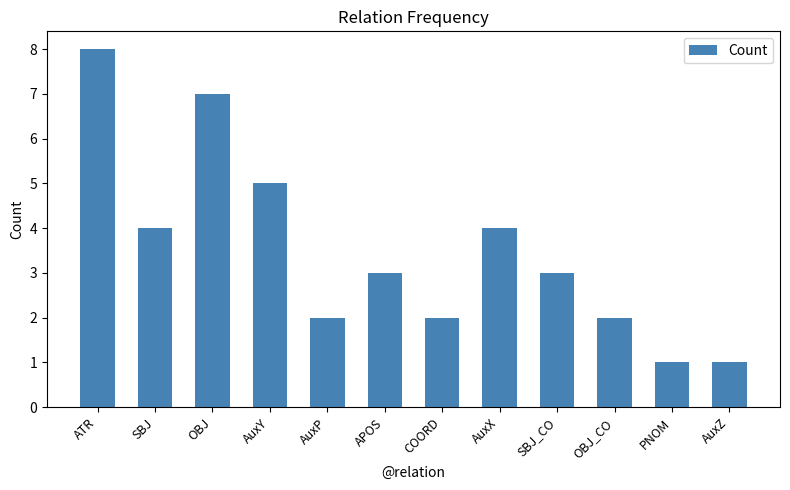

What is the difference between the second highest and second lowest values?

6